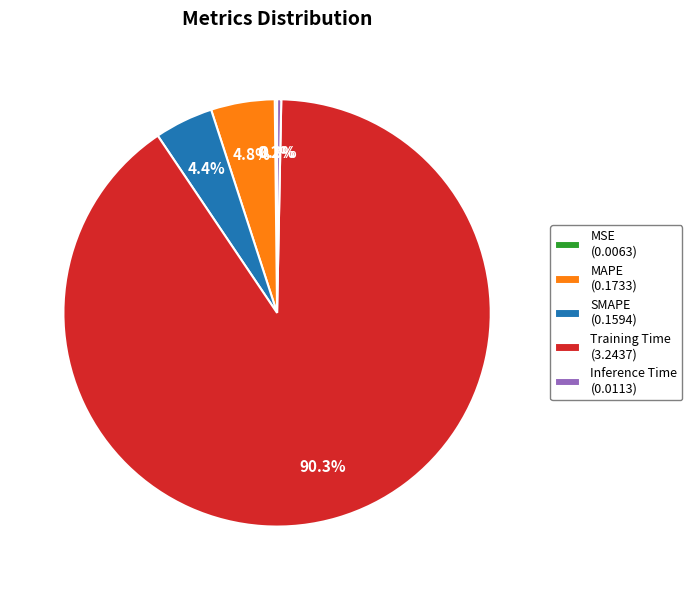

Which slice represents more than half of the pie?

Training Time